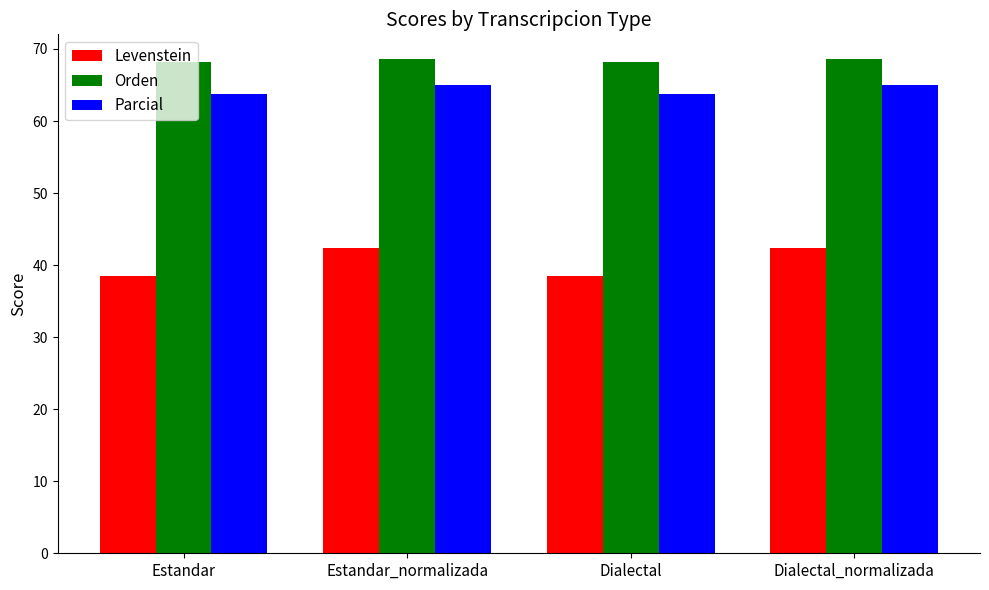

Are the bars grouped side by side (vs. stacked)?

Yes